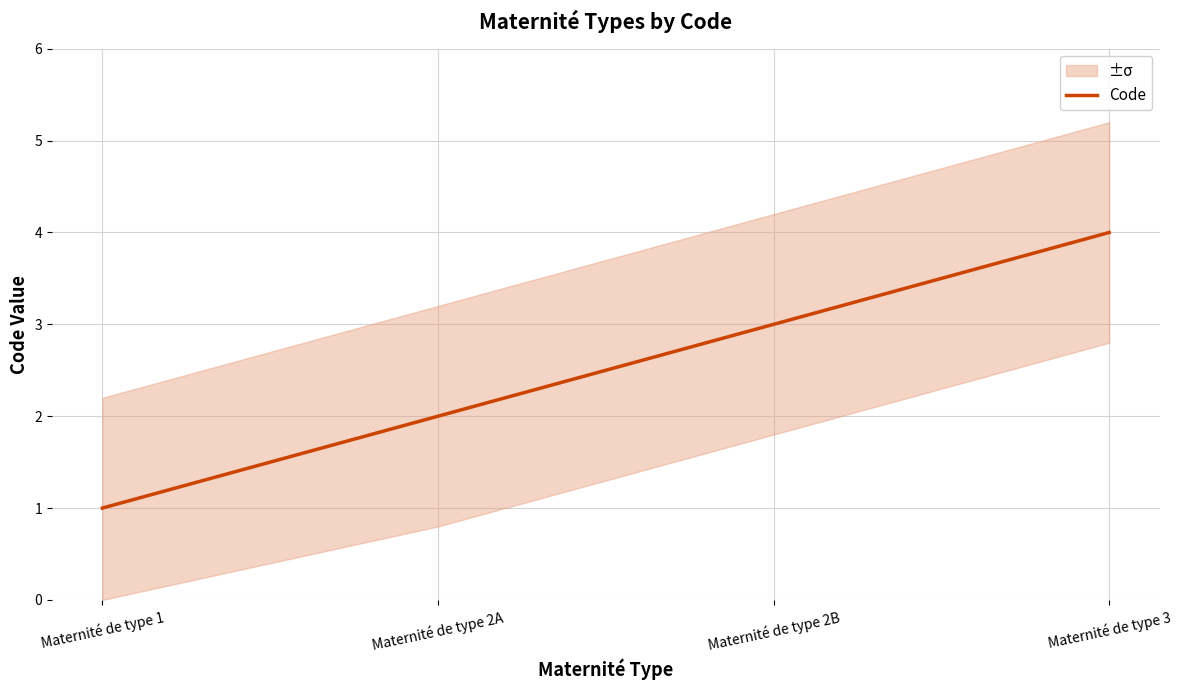

Approximately how many times larger is the value at Maternité de type 2B compared to Maternité de type 3?

0.8